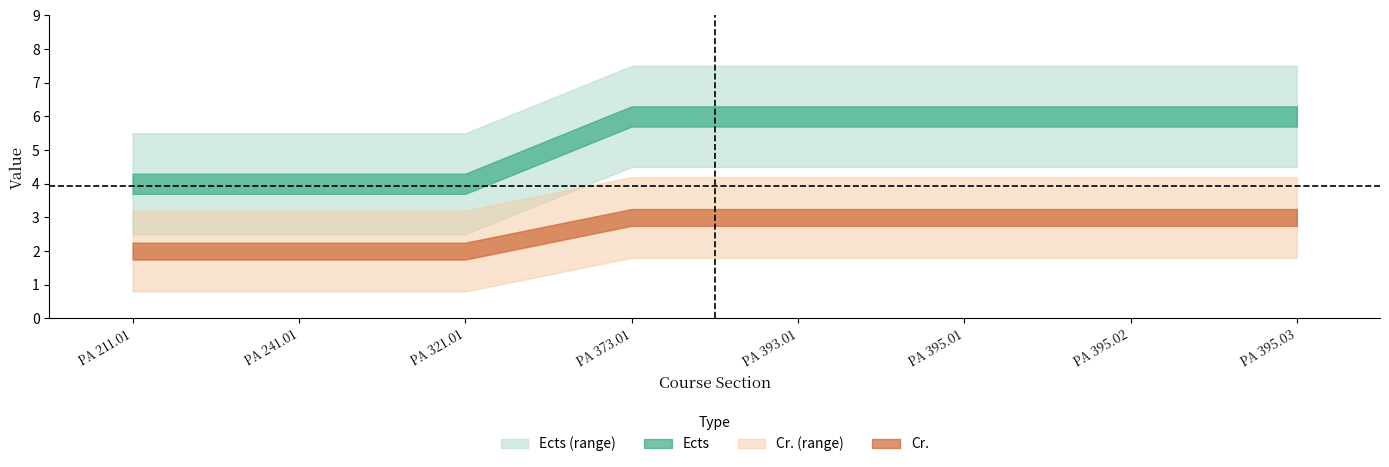

Is the value of Sl. at PA 373.01 greater than the value of Ects at PA 395.02?

No